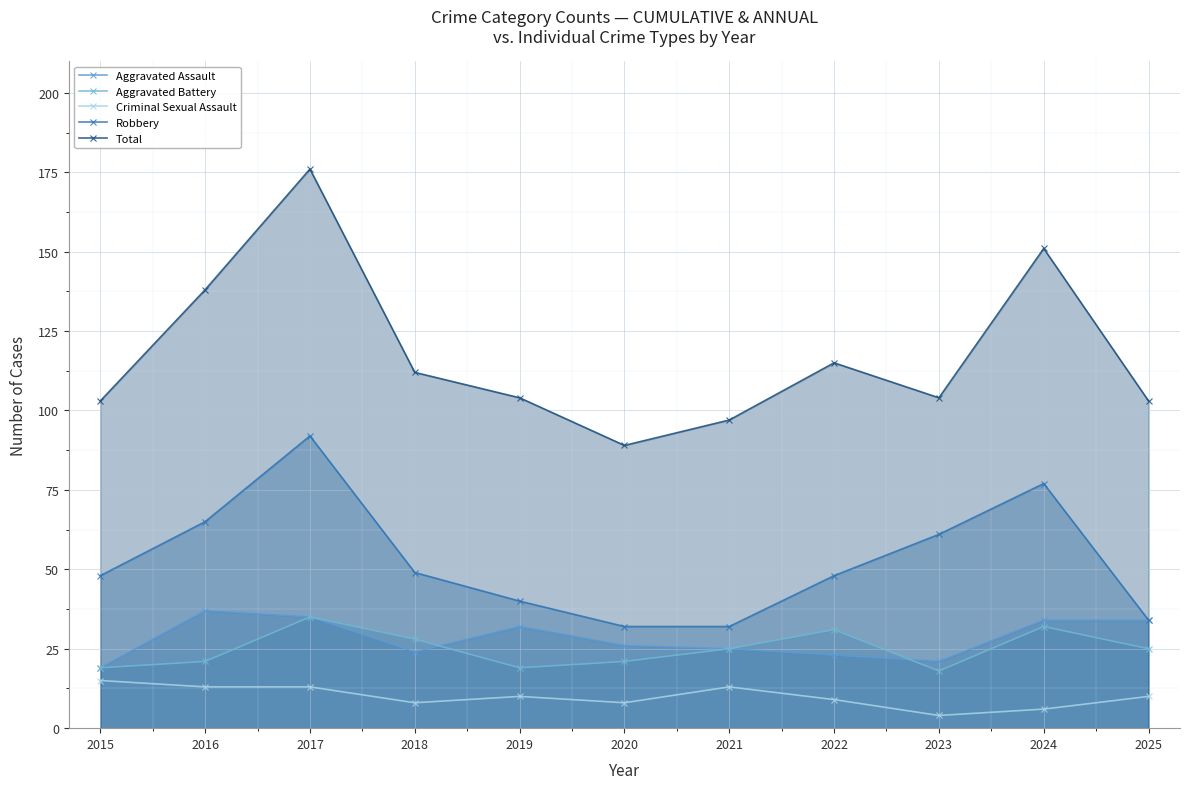

The Robbery series shows 78 at 2015. True or false?

False